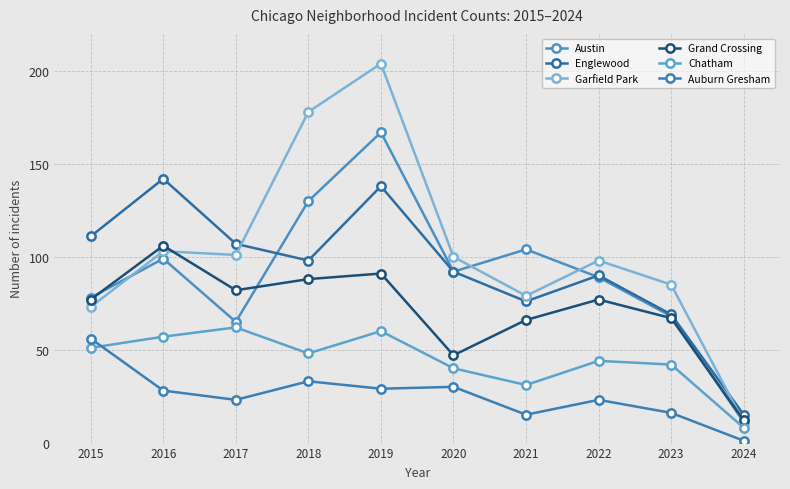

Which series changed the most between 2018 and 2020?

Garfield Park